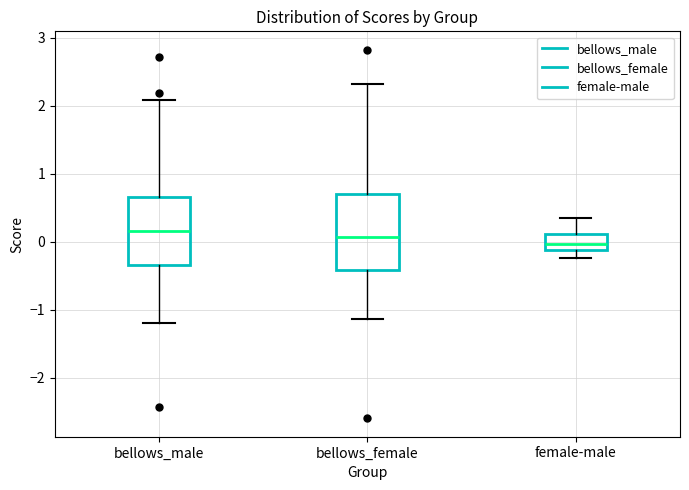

Where is the lower edge of the box for bellows_female on the y-axis? The values are not printed on the chart, so give them approximately, as read against the axis.

-0.4